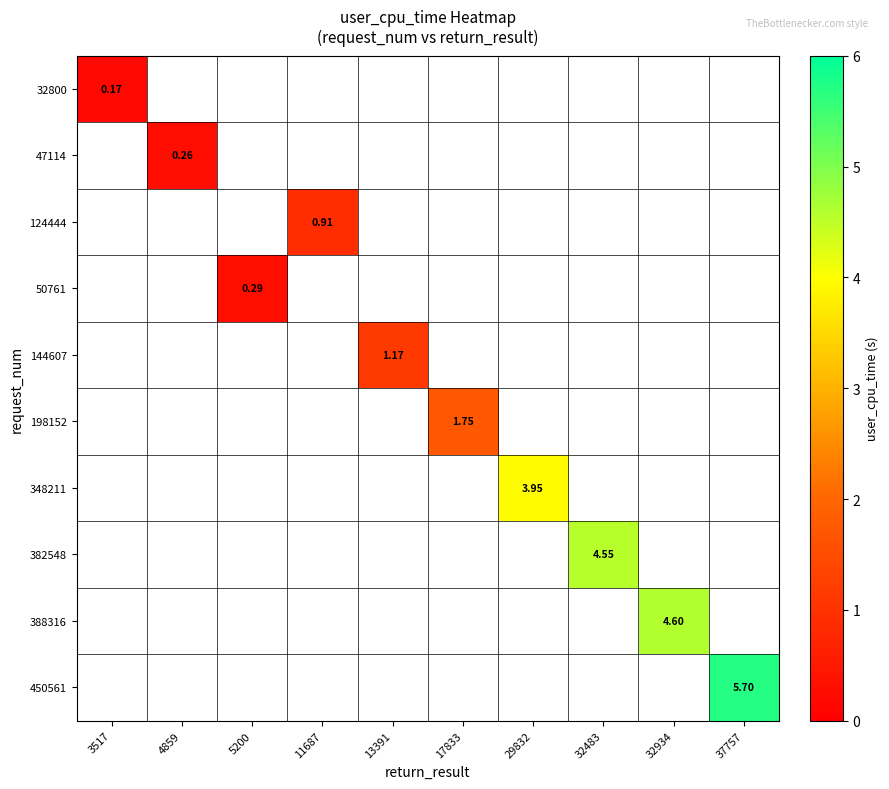

At which category does the chart reach its minimum across all series?

3517